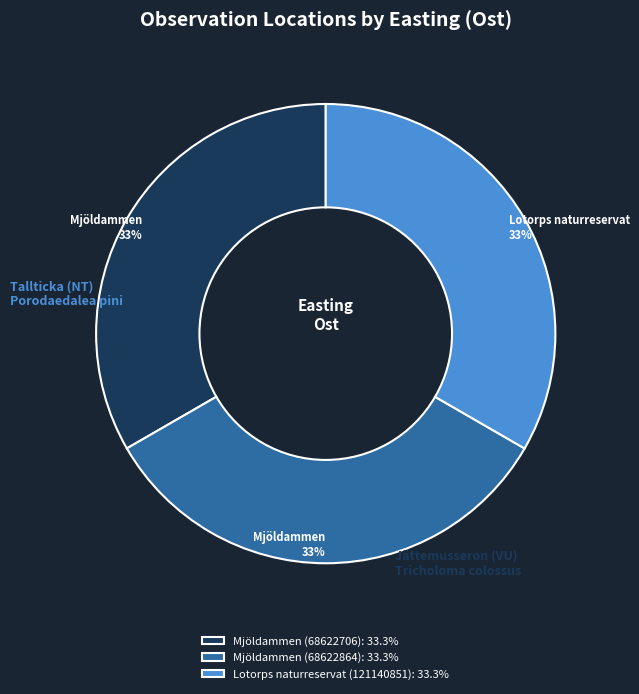

True or false: Mjöldammen (68622706) accounts for 33% of the total.

True